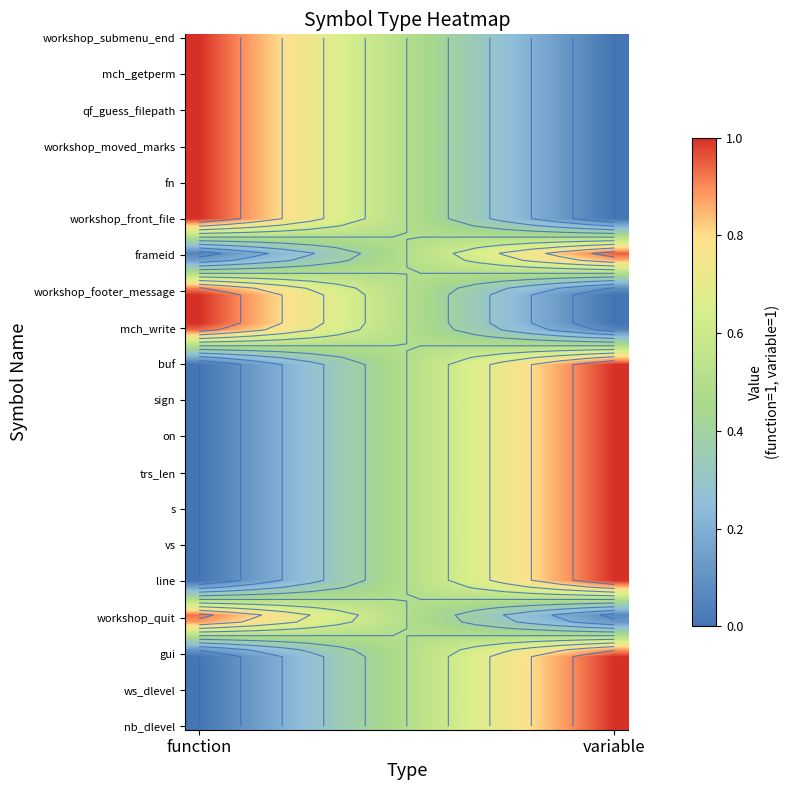

Reading left to right, transcribe all the data shown in this chart.

function: 0	0	0	1	0	0	0	0	0	0	0	1	1	0	1	1	1	1	1	1
variable: 1	1	1	0	1	1	1	1	1	1	1	0	0	1	0	0	0	0	0	0